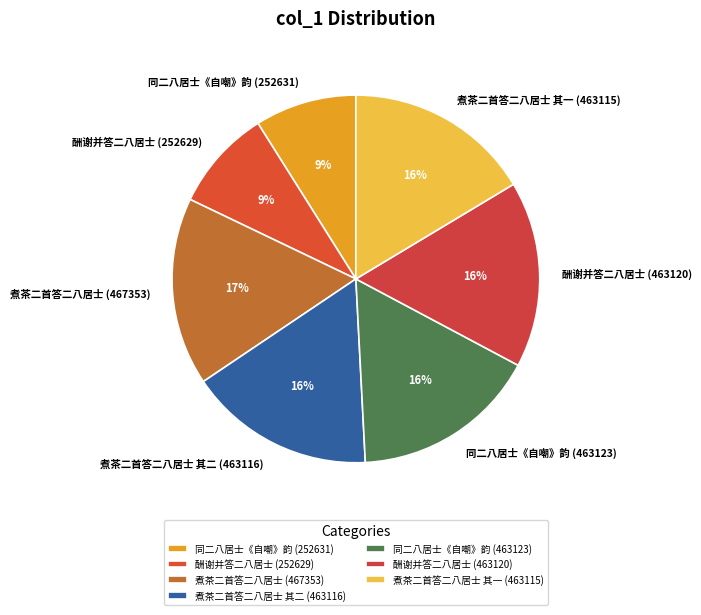

Combined, do 酬谢并答二八居士 (463120) and 同二八居士《自嘲》韵 (463123) account for over 50%?

No